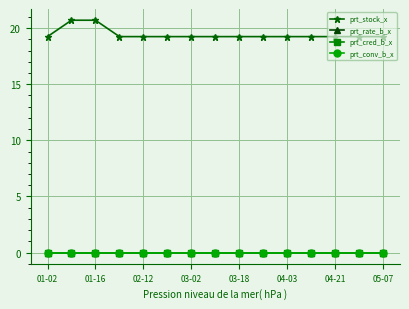

Does the chart have visible grid lines?

Yes